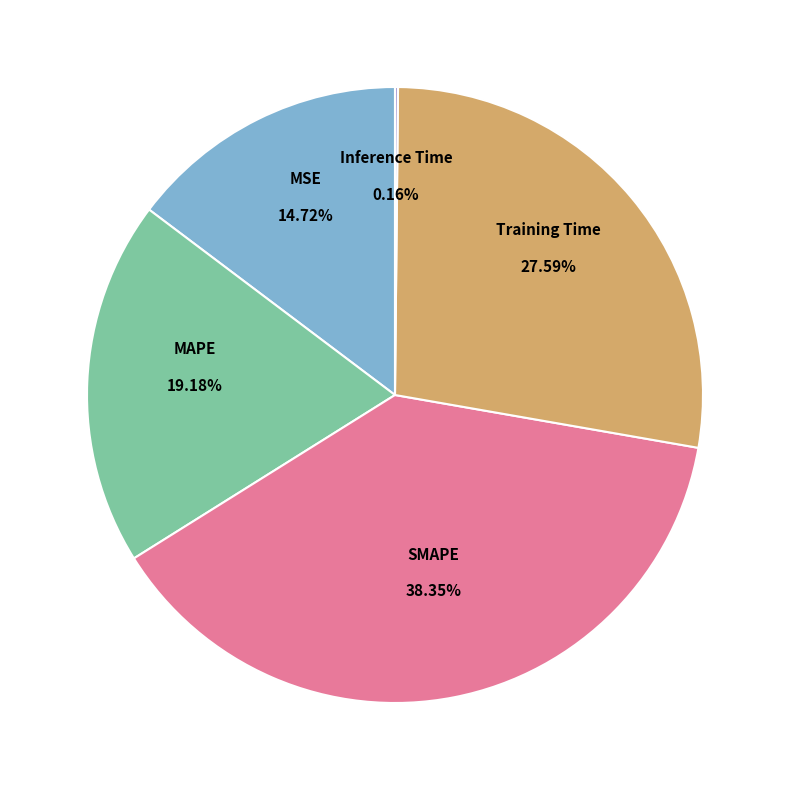

Is there a majority slice in this chart?

No